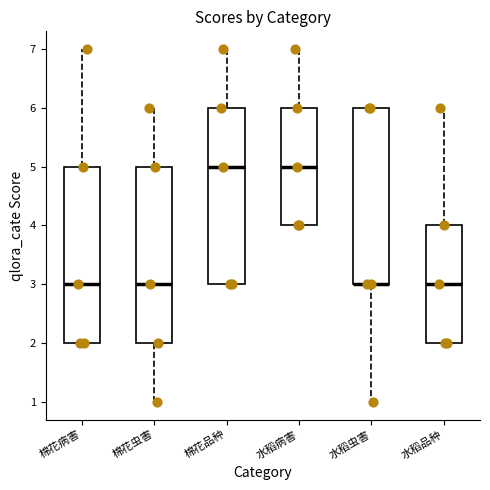

Reading left to right, read every box against the y-axis: the position of its median line, the range the box covers, and the ends of its whiskers. The values are not printed on the chart, so give them approximately, as read against the axis.

棉花病害: median 3, box 2 to 5, whiskers 2 to 7
棉花虫害: median 3, box 2 to 5, whiskers 1 to 6
棉花品种: median 5, box 3 to 6, whiskers 3 to 7
水稻病害: median 5, box 4 to 6, whiskers 4 to 7
水稻虫害: median 3 (drawn on the box's lower edge), box 3 to 6, whiskers 1 to 6
水稻品种: median 3, box 2 to 4, whiskers 2 to 6